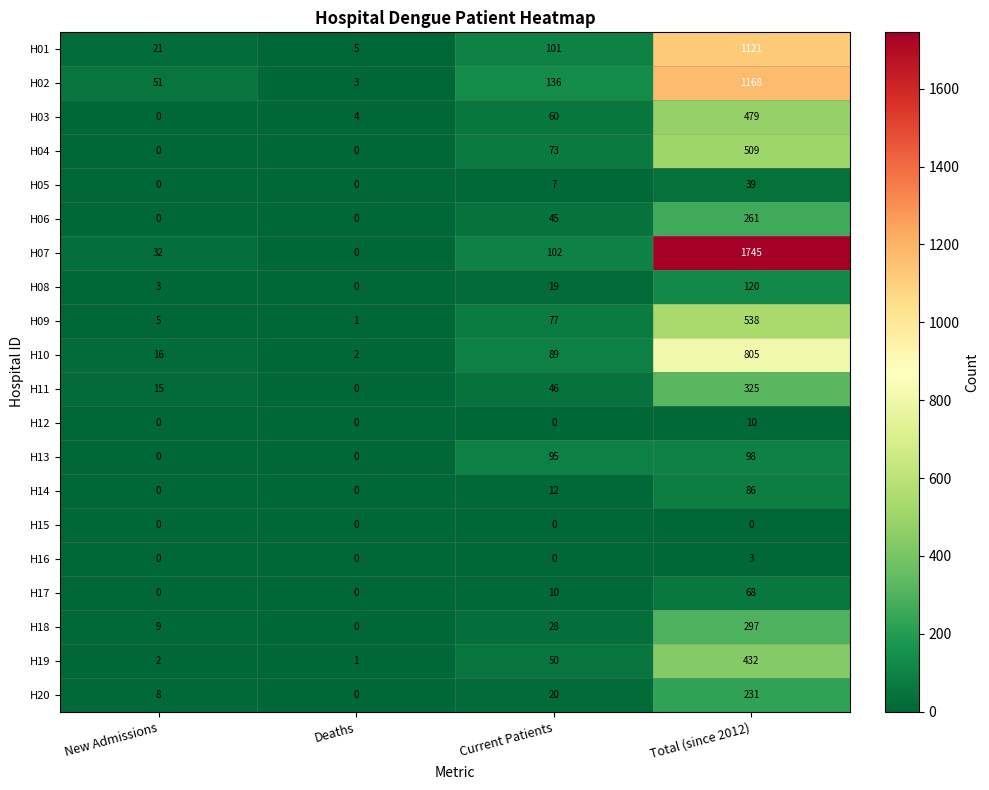

What is the difference between the H02 values at Total (since 2012) and New Admissions?

1117